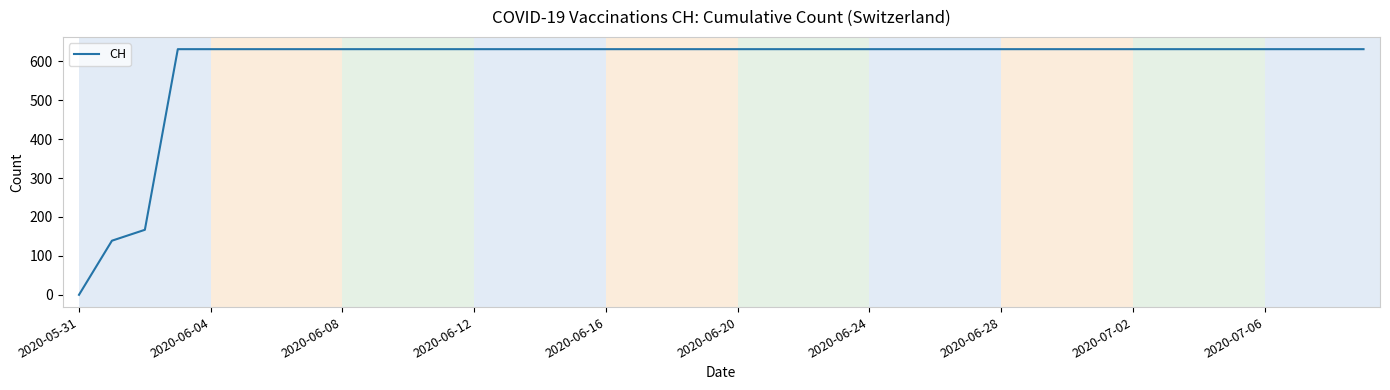

What is the greatest value displayed?

631